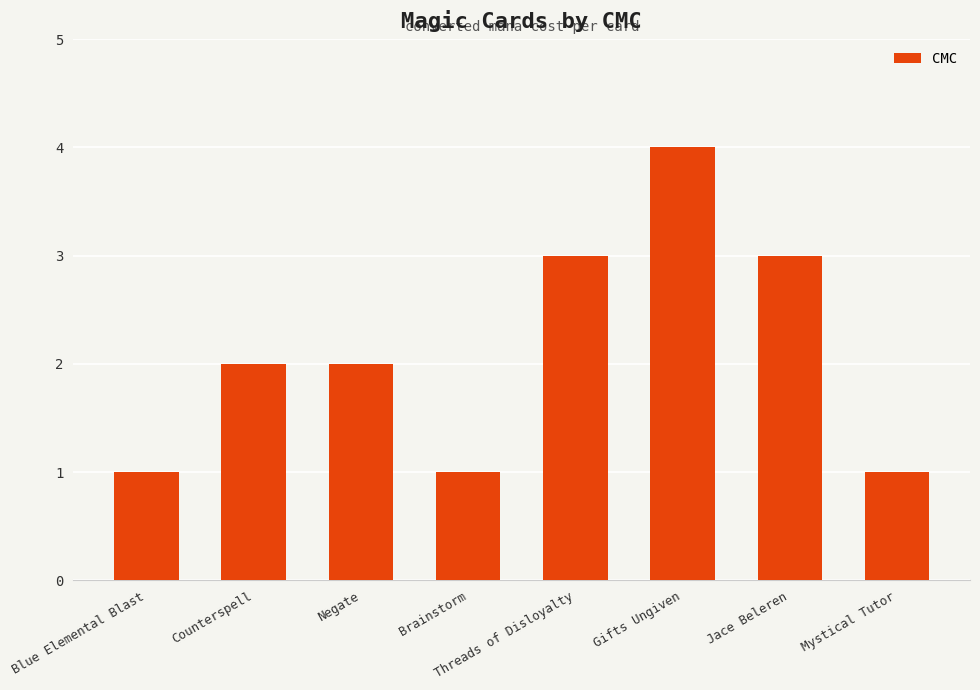

How many series are shown in this chart?

1